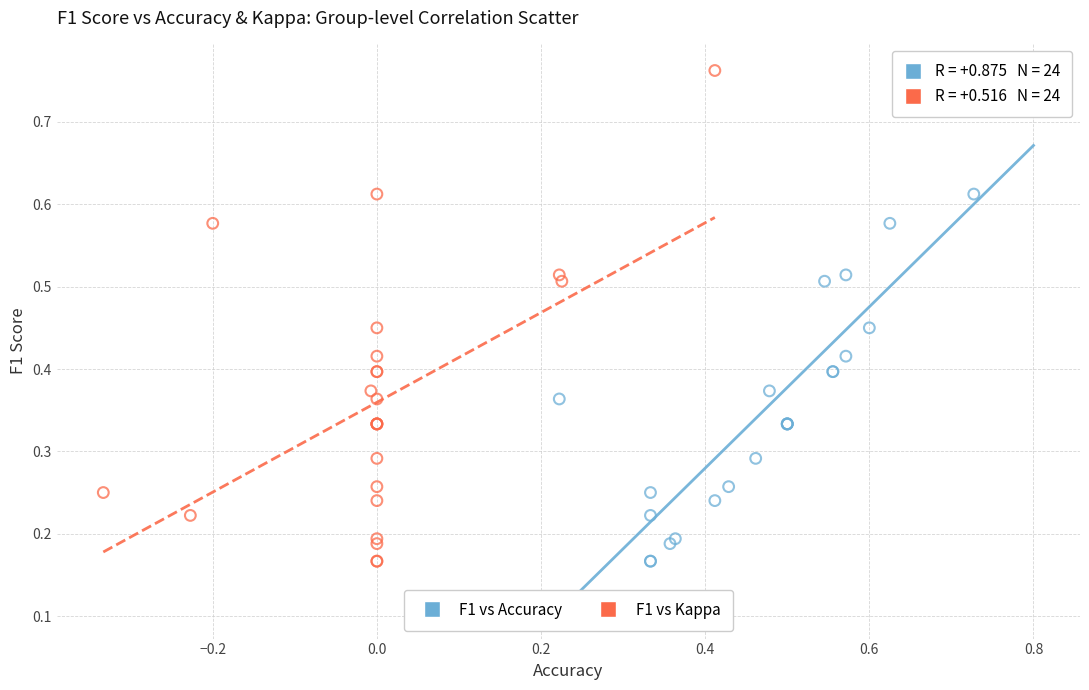

What are all the series names shown in the legend?

F1 vs Accuracy, F1 vs Kappa